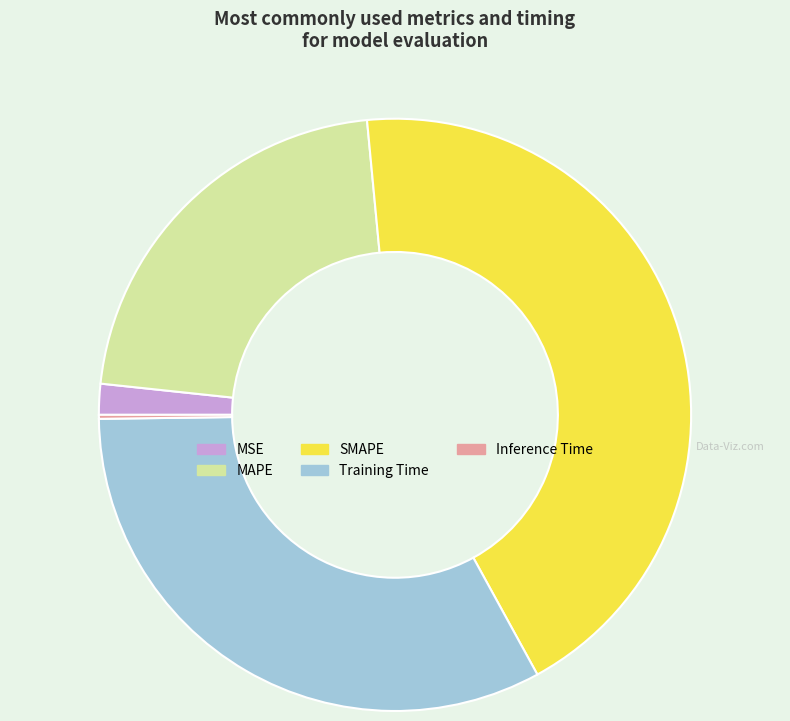

What is the largest slice in the pie chart?

SMAPE